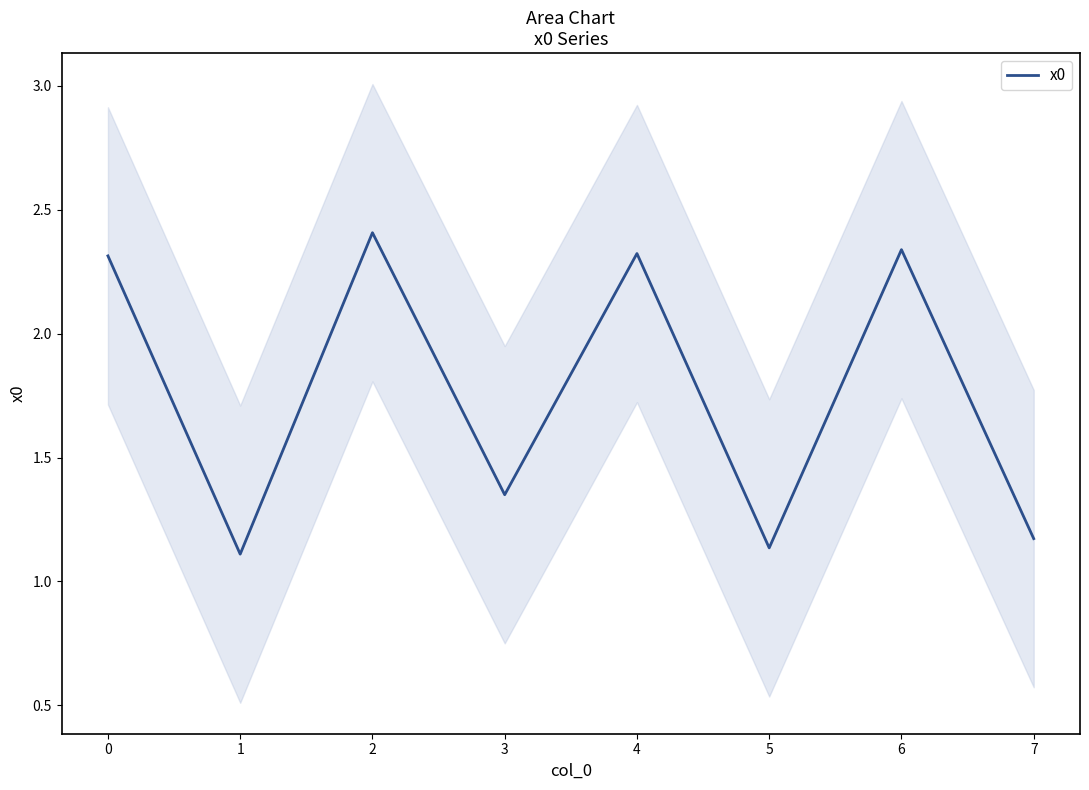

Approximately how many times larger is the value at 1 compared to 7?

0.9